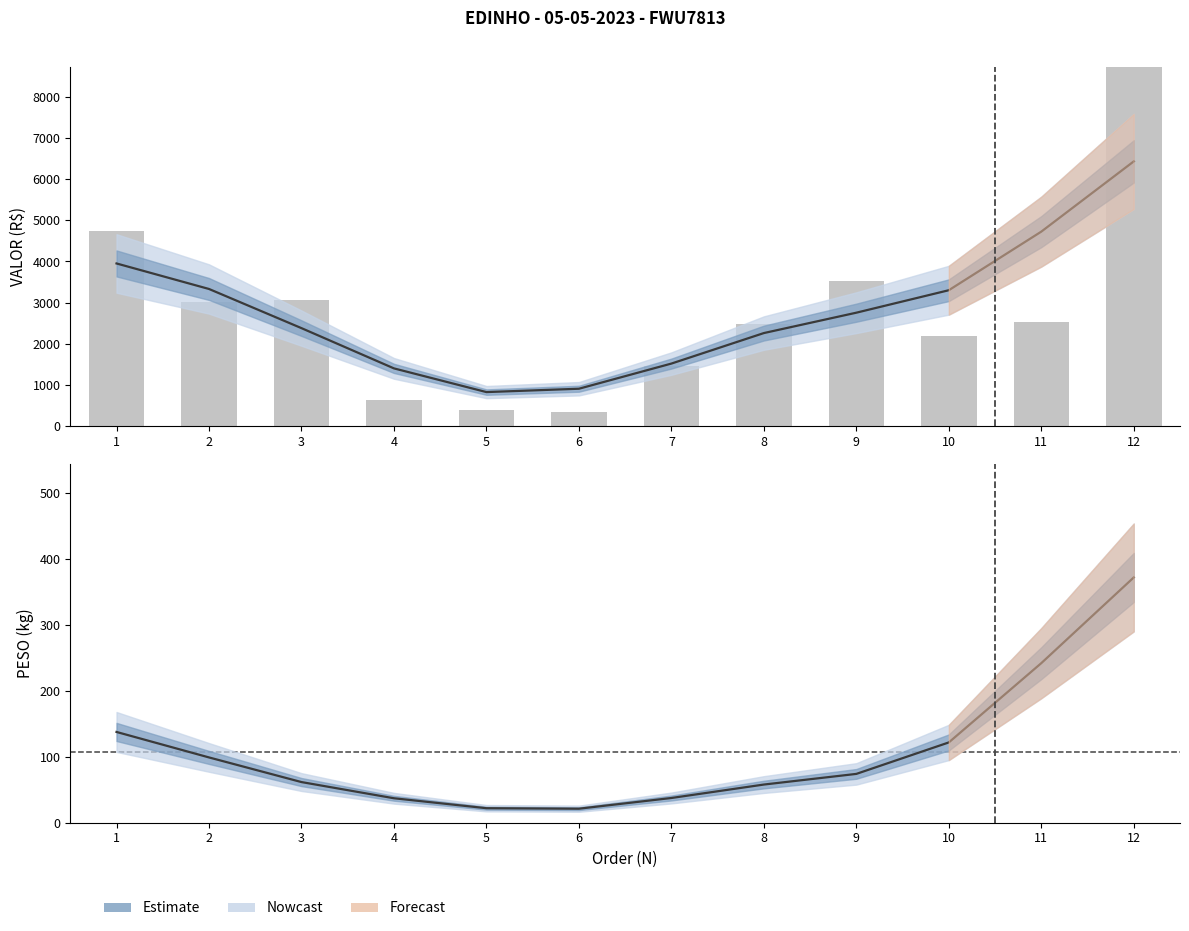

Count the number of categories in the chart.

12